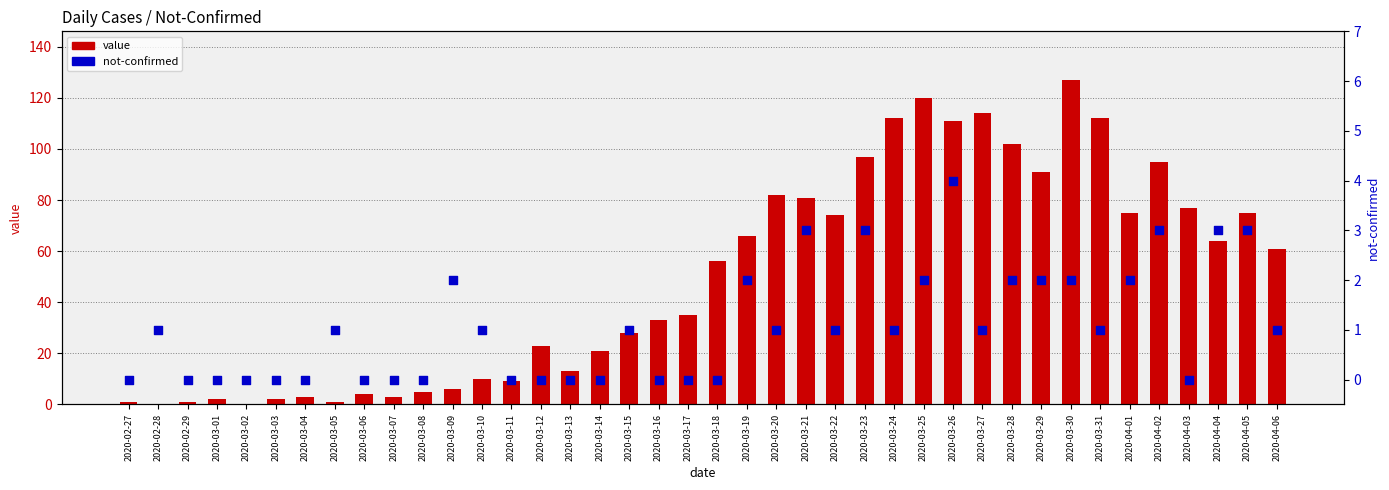

What is the total value across all series at 2020-03-26?

115